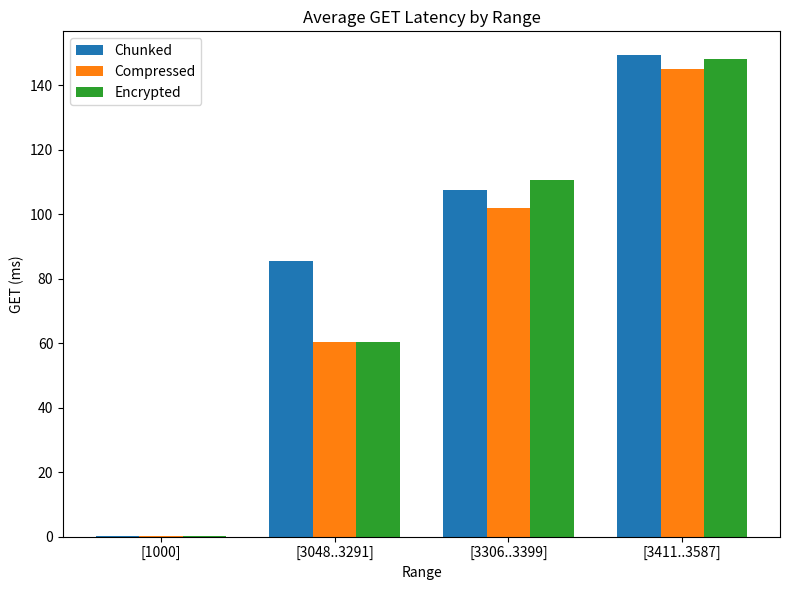

Reading left to right, what are all the values shown in this chart?

Chunked: [1000]=0.3	[3048..3291]=85.5	[3306..3399]=107.5	[3411..3587]=149.2
Compressed: [1000]=0.1	[3048..3291]=60.4	[3306..3399]=101.8	[3411..3587]=144.9
Encrypted: [1000]=0.1	[3048..3291]=60.3	[3306..3399]=110.5	[3411..3587]=148.1